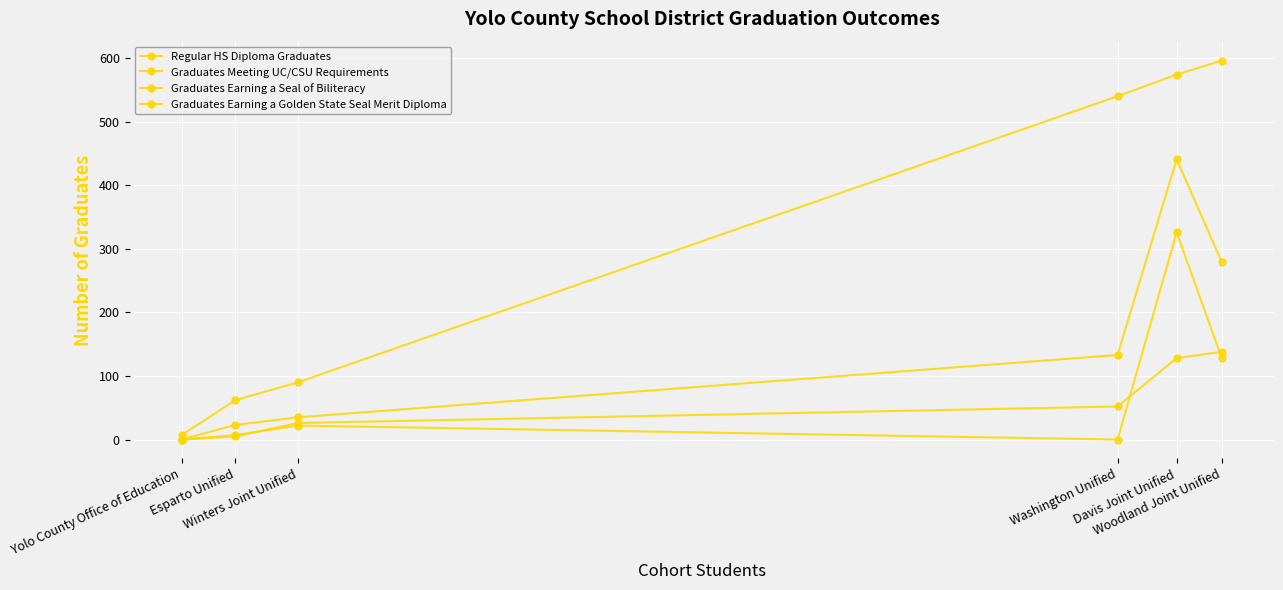

How many lines are shown in the chart?

4